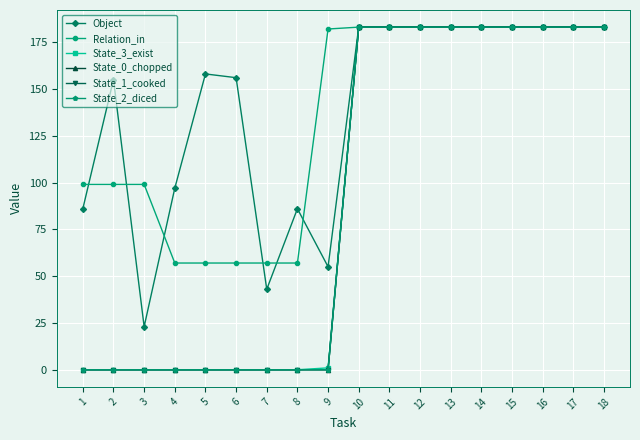

What is the greatest value displayed?

183